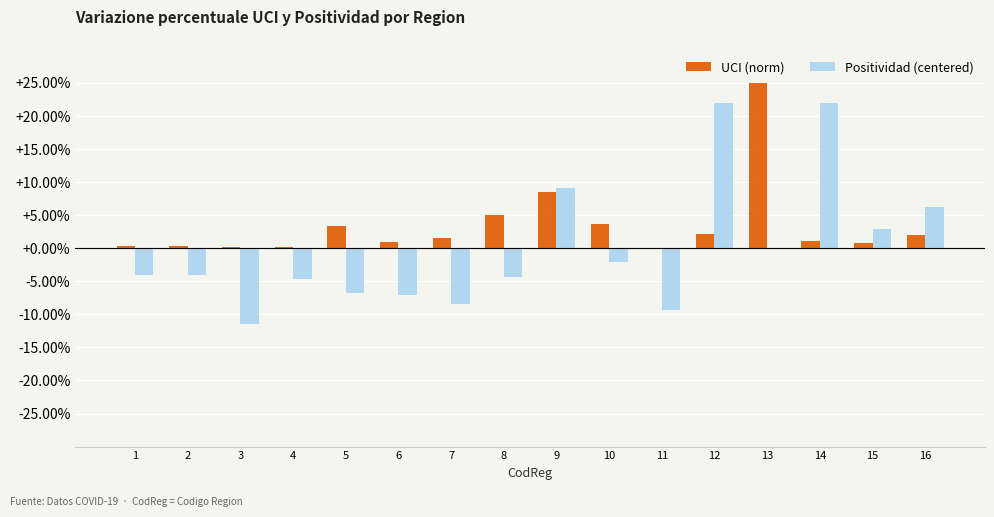

What is the difference between the highest and lowest values at 5?

0.1